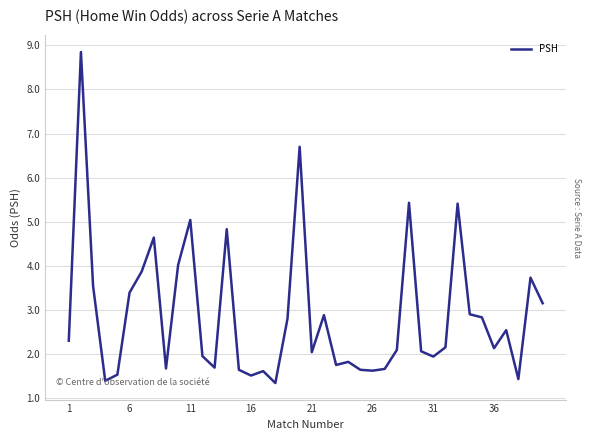

What is the ratio of the value at 6 to the value at 31?

1.7